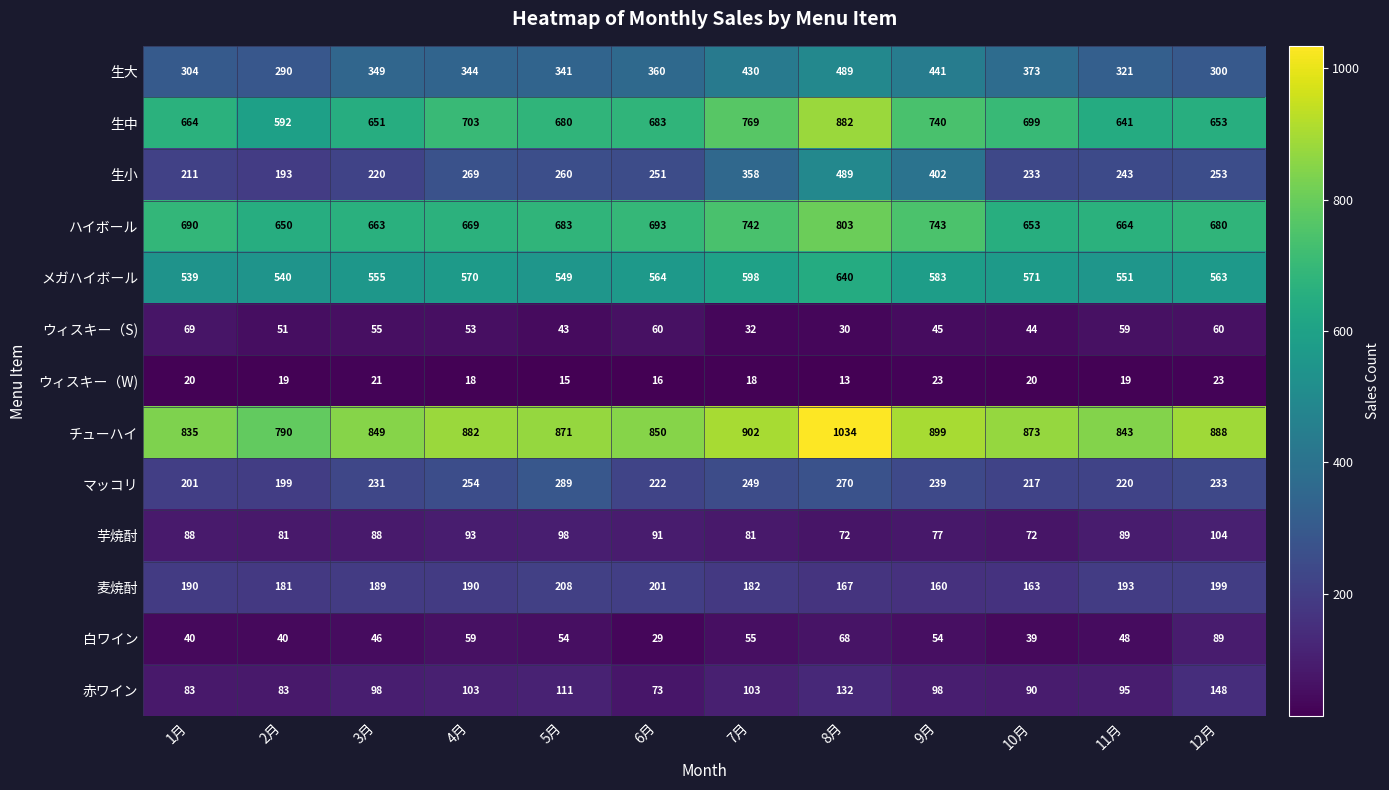

Where is ウィスキー（S) nearest to the value 49?

2月